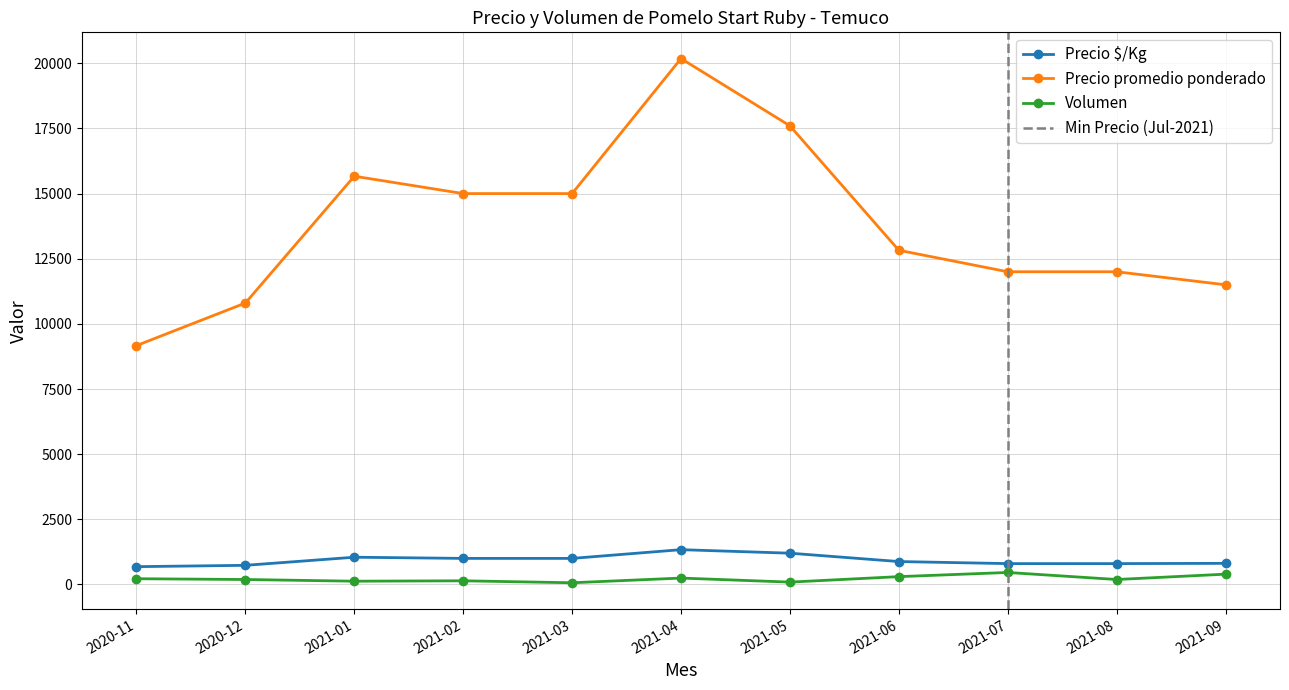

Which label corresponds to the largest value in the chart?

2021-04